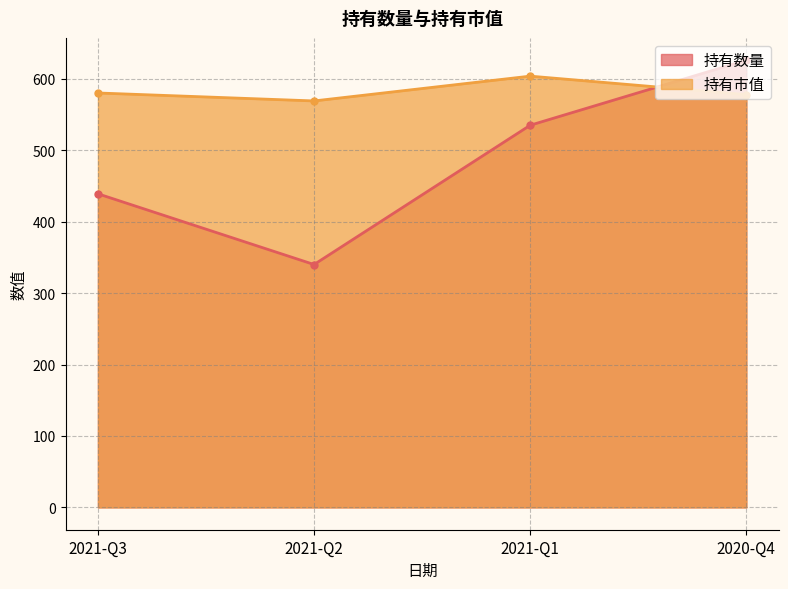

Which category has the lowest value in the 持有数量 series?

2021-Q2